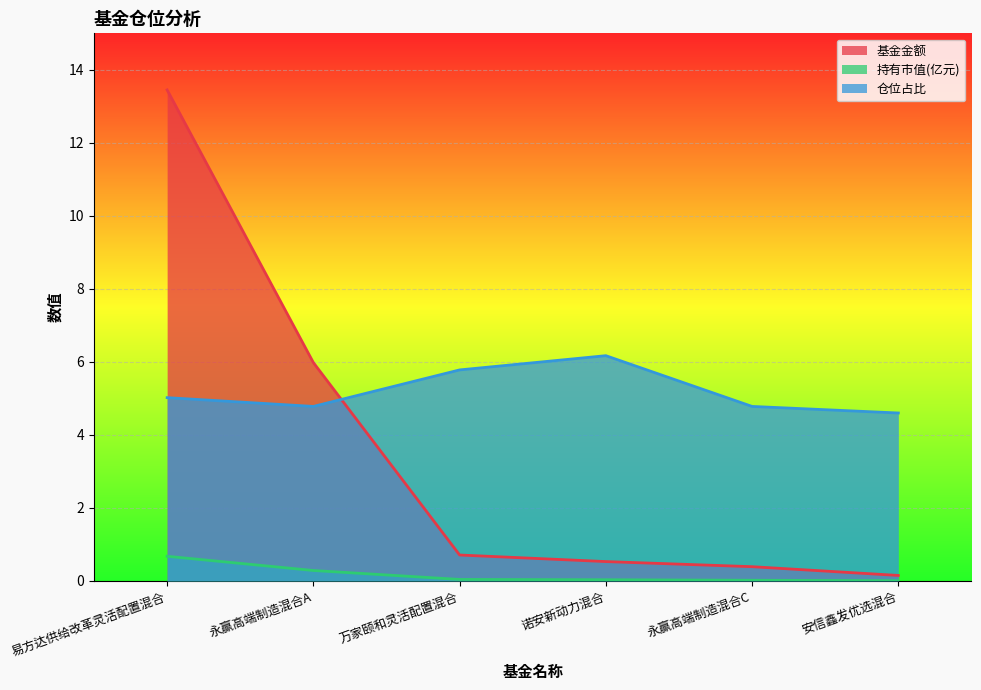

What are all the series names shown in the legend?

基金金额, 持有市值(亿元), 仓位占比